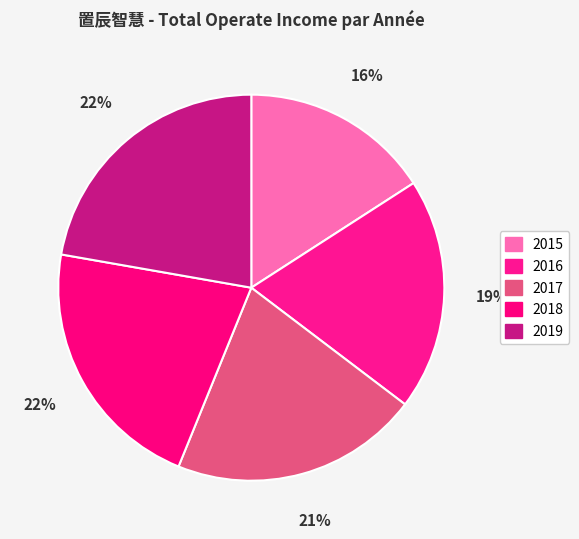

Does 2016 account for over 50% of the chart?

No